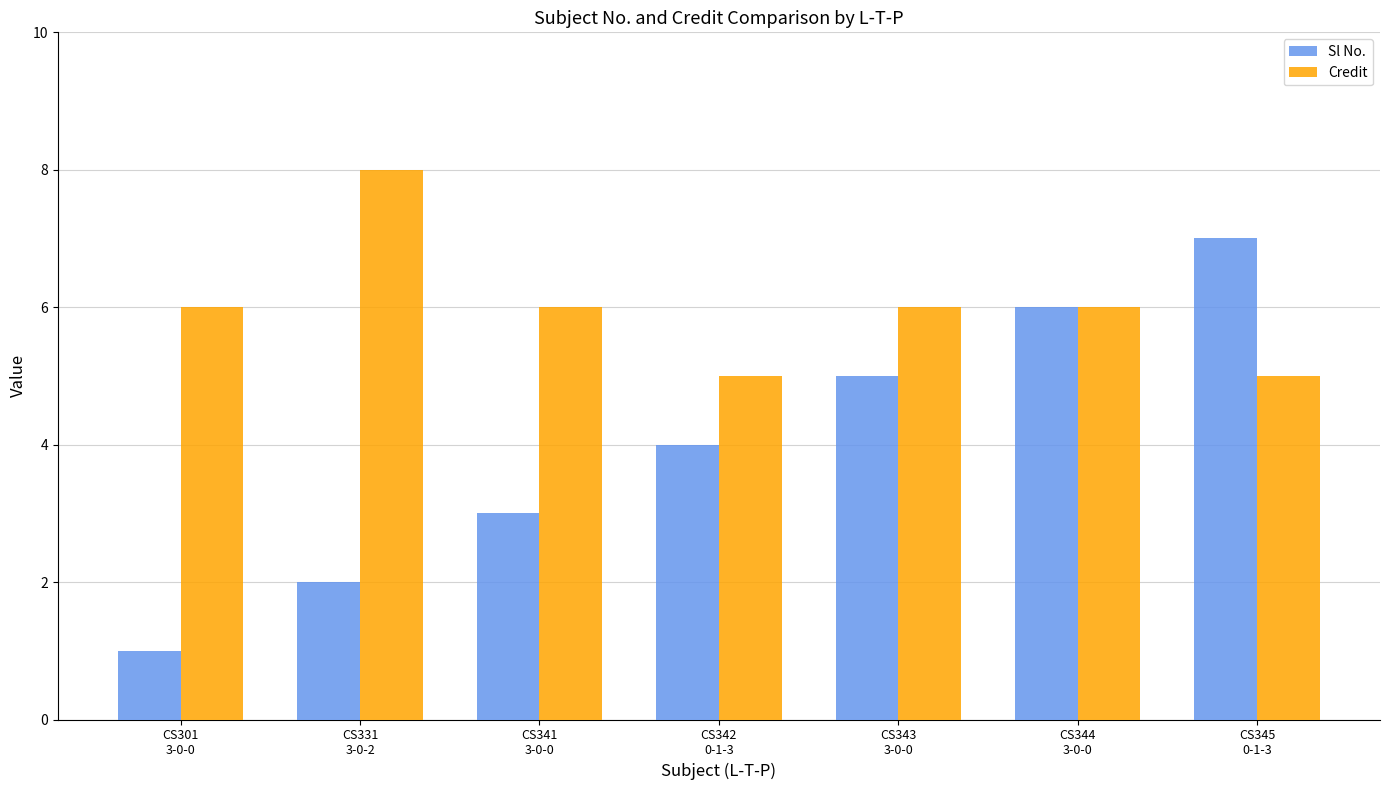

Does the chart contain stacked bars?

No